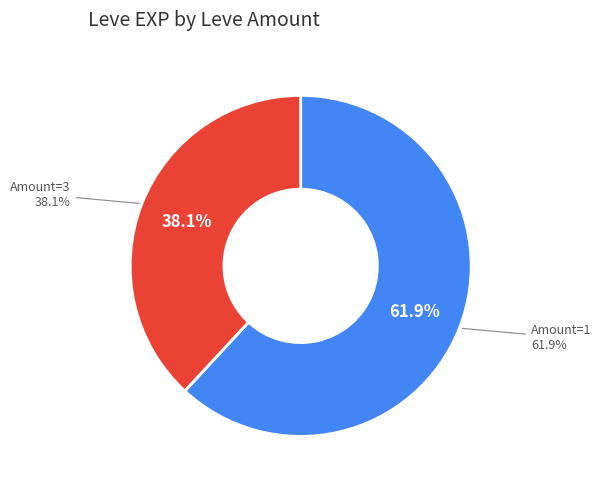

The 3 slice represents 14% of the pie. True or false?

False